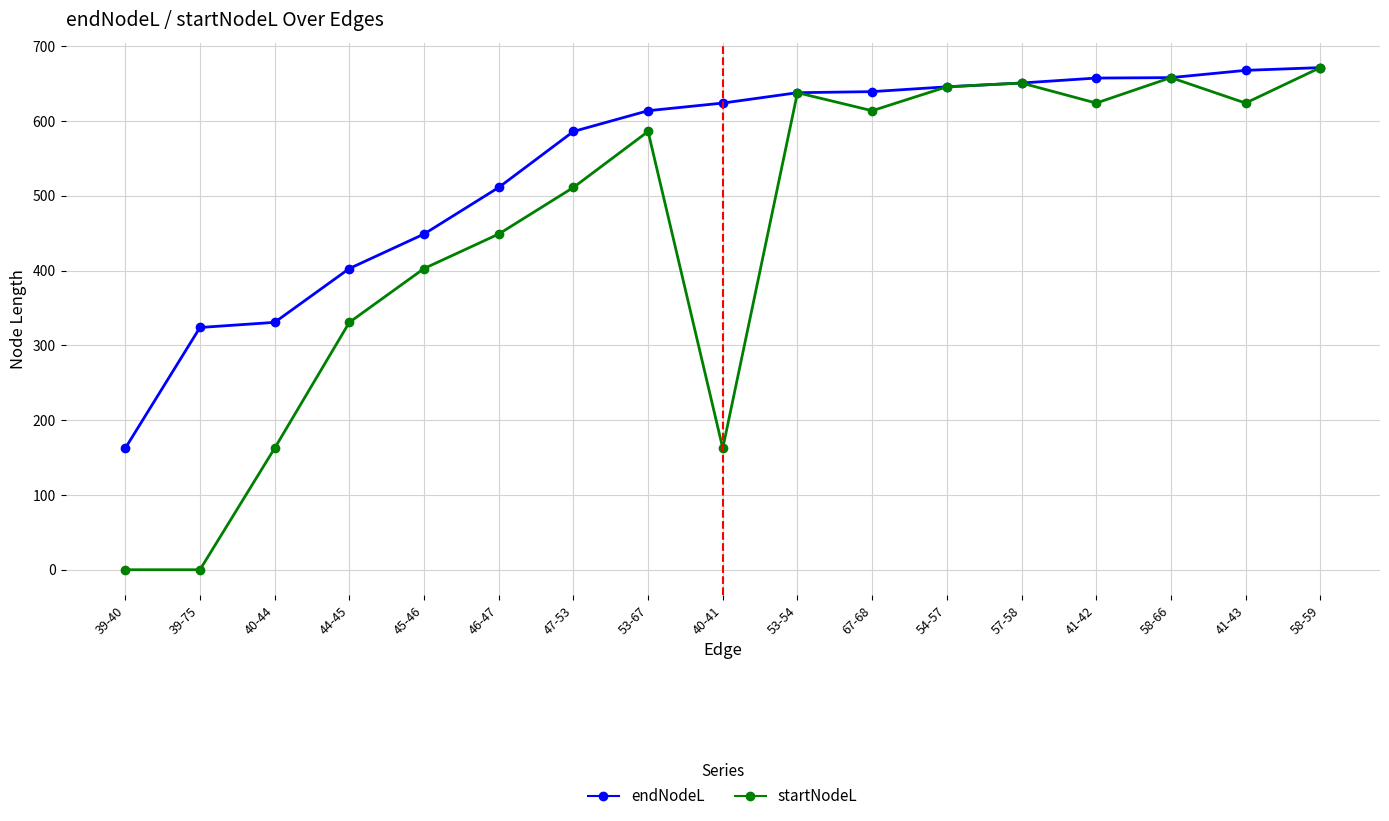

How many values in the startNodeL series are below 585?

8